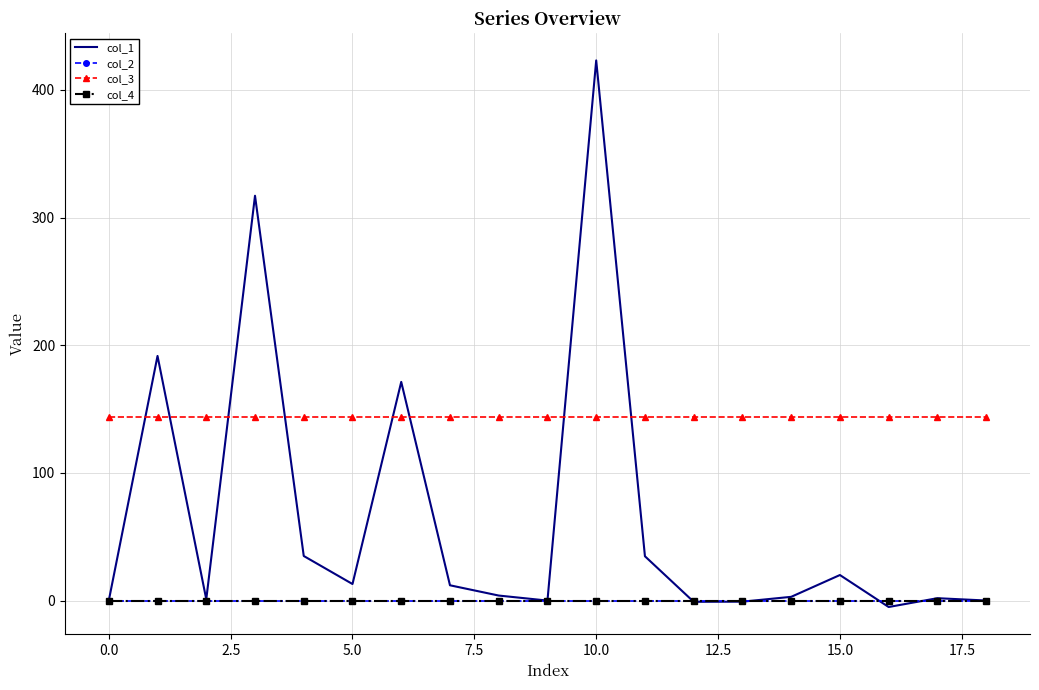

Which series has the largest total across all categories?

col_3